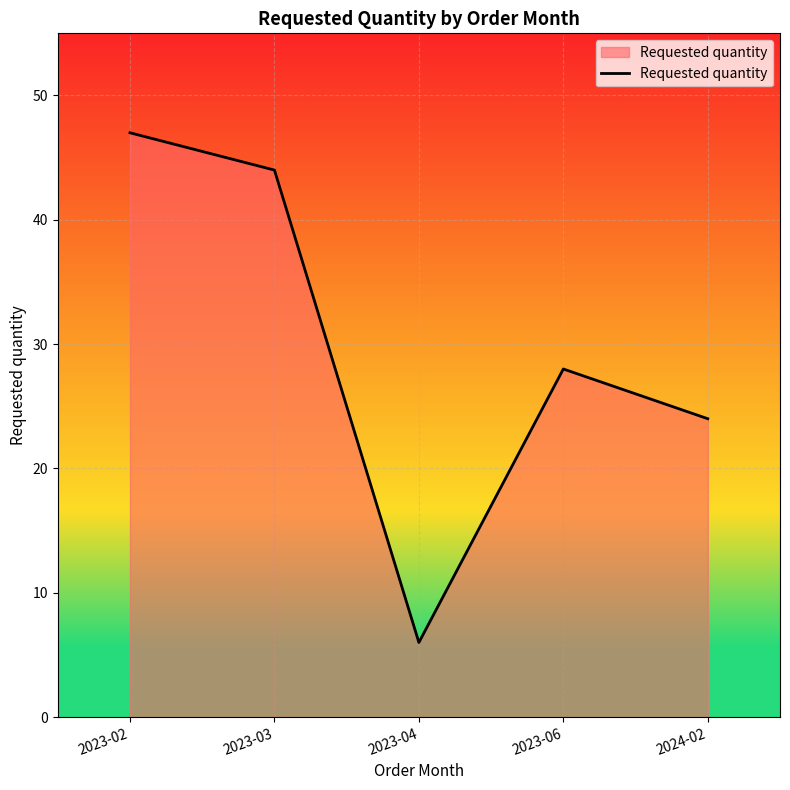

Does the chart display data point markers on the line(s)?

No